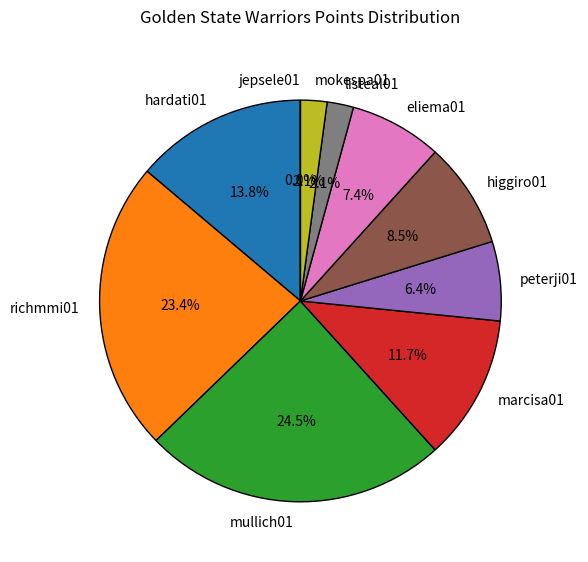

Rank the categories by value from lowest to highest.

jepsele01, listeal01, mokespa01, peterji01, eliema01, higgiro01, marcisa01, hardati01, richmmi01, mullich01